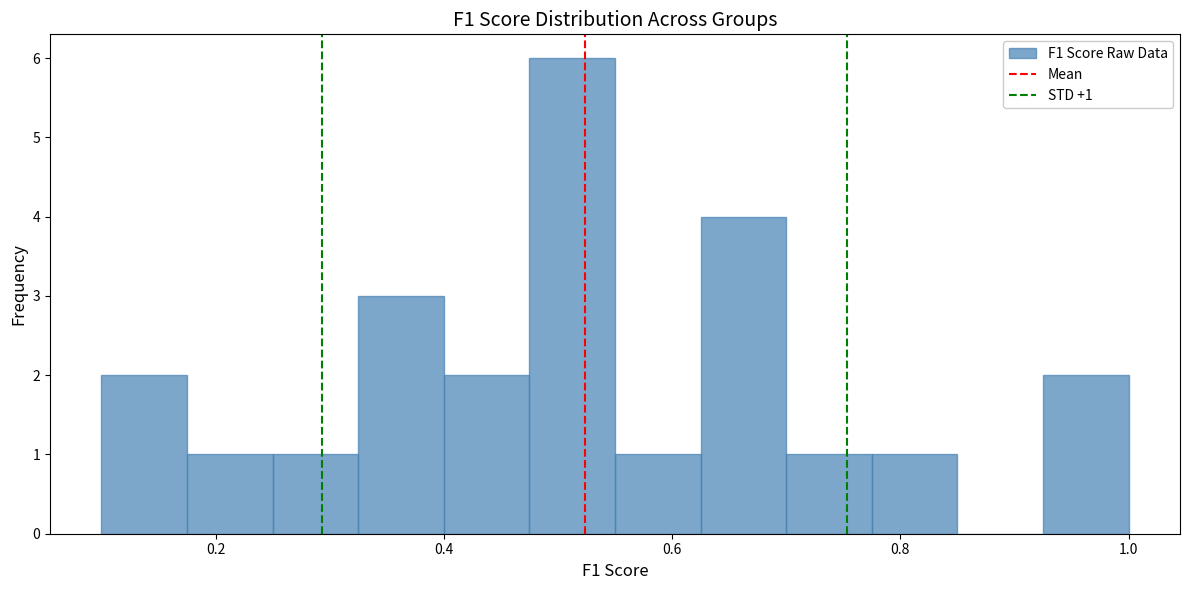

Read against the x-axis, roughly where is the centre of the tallest bar?

0.52